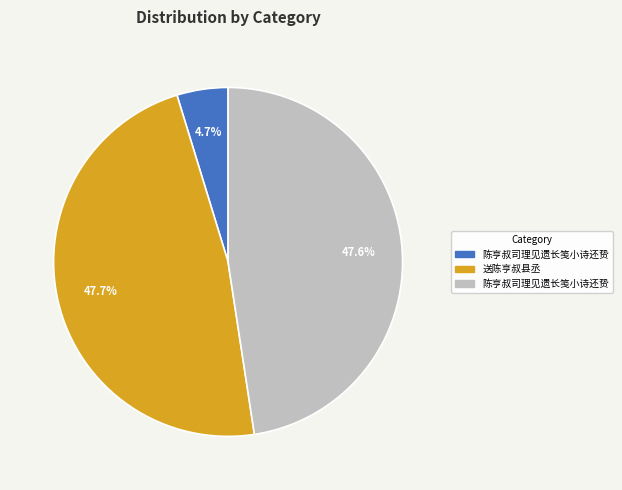

How many segments does this pie chart have?

3